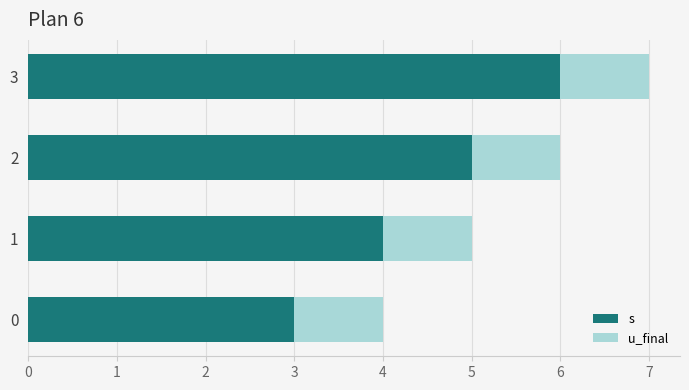

What is the maximum value for s?

6